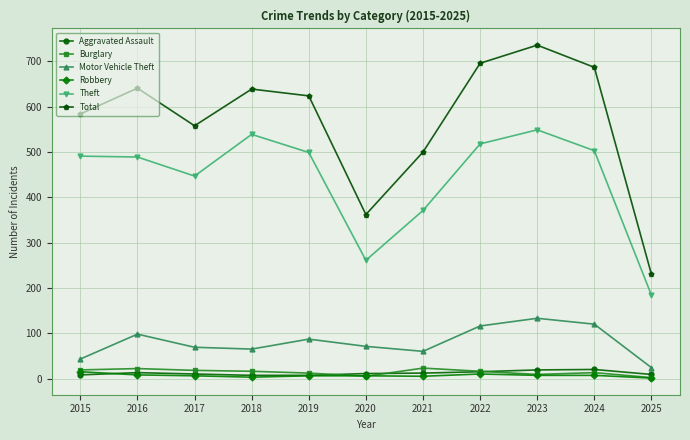

What is the spread (max minus min) of values at 2018?

636